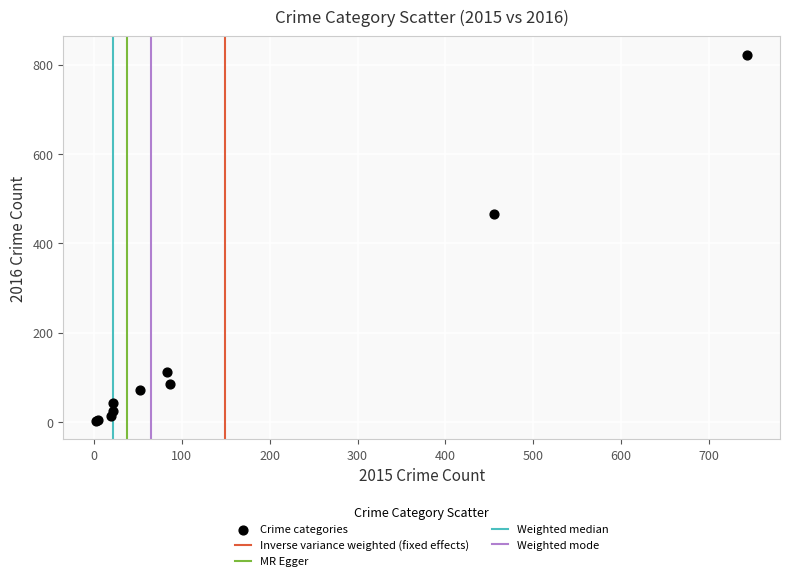

What Y value in the scatter plot is closest to 412?

466